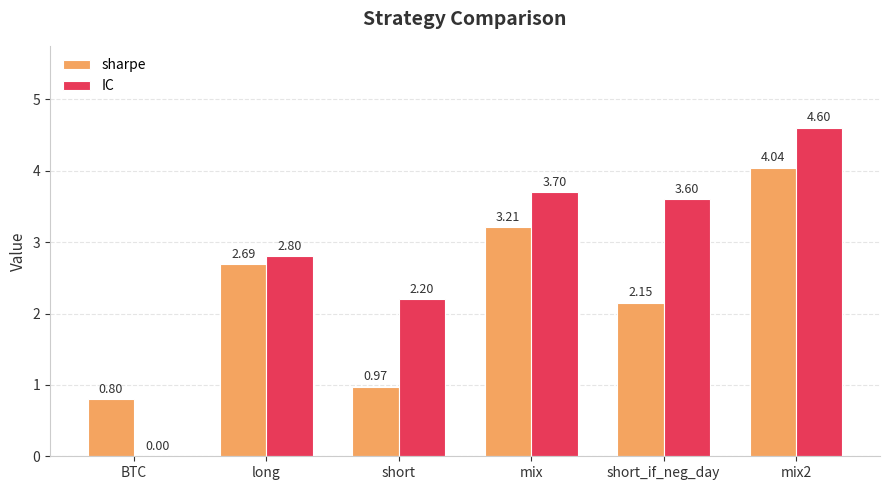

The value of IC at short_if_neg_day is 5.4. True or false?

False